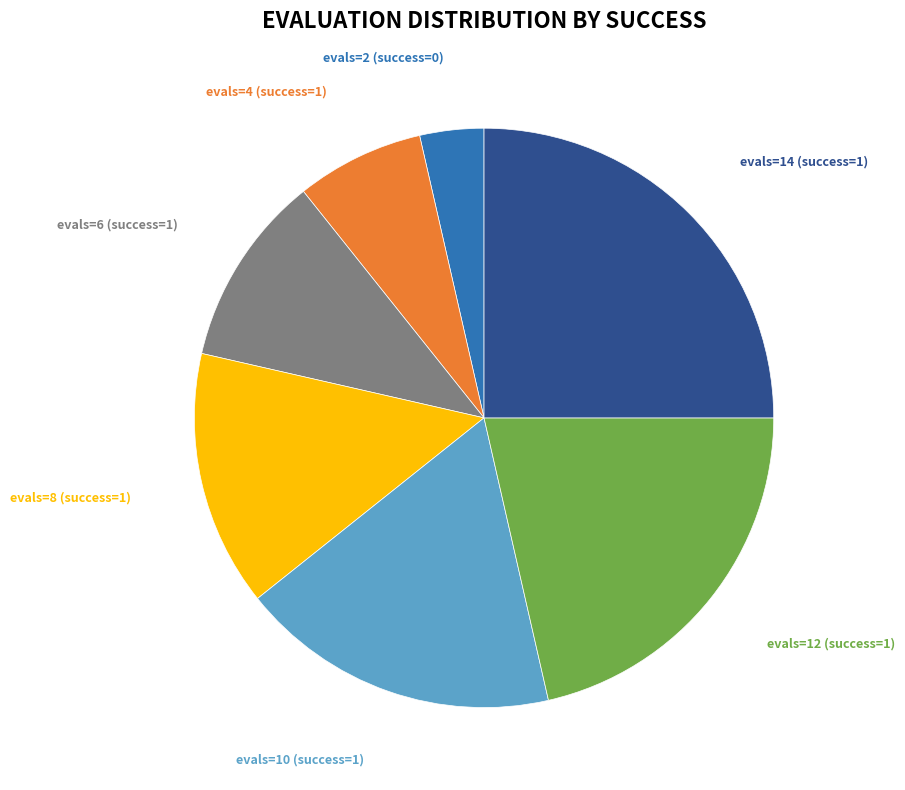

Combined, do evals=2 (success=0) and evals=6 (success=1) account for over 50%?

No